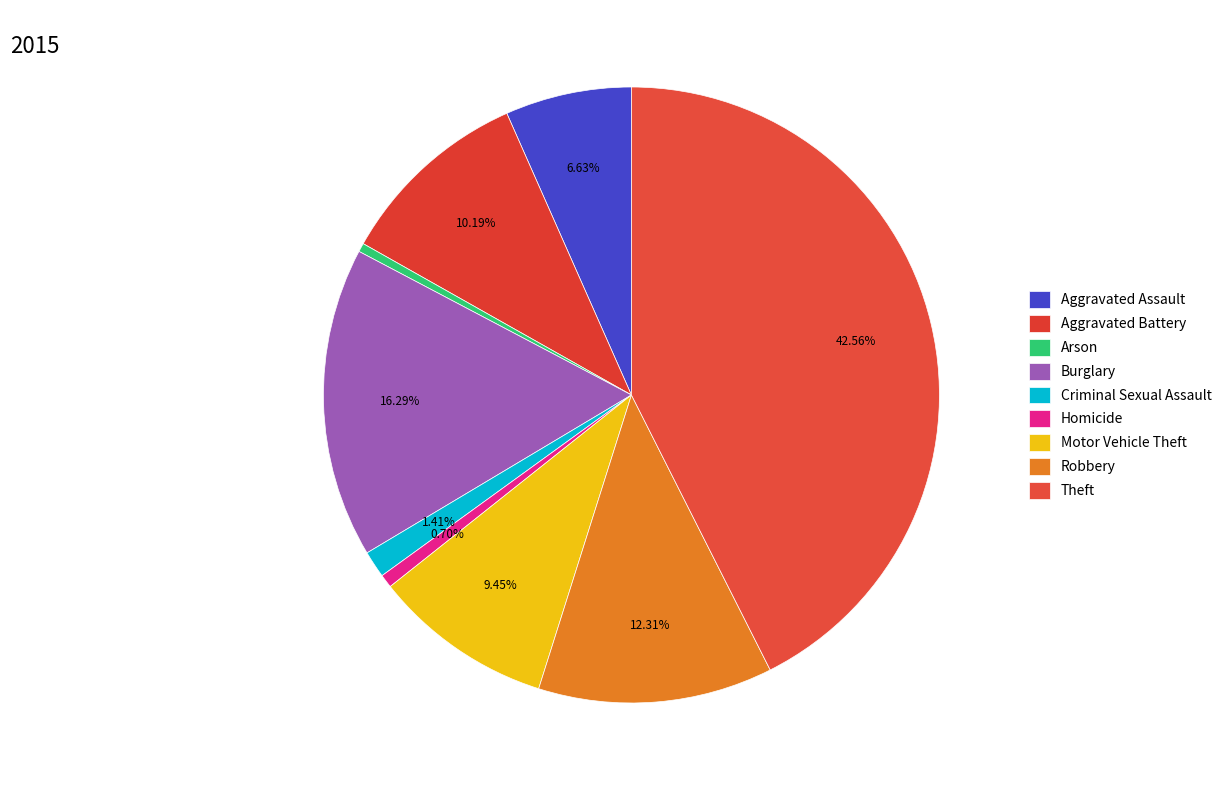

To the nearest percent, what is the difference between the Theft and Arson slice percentages?

42%